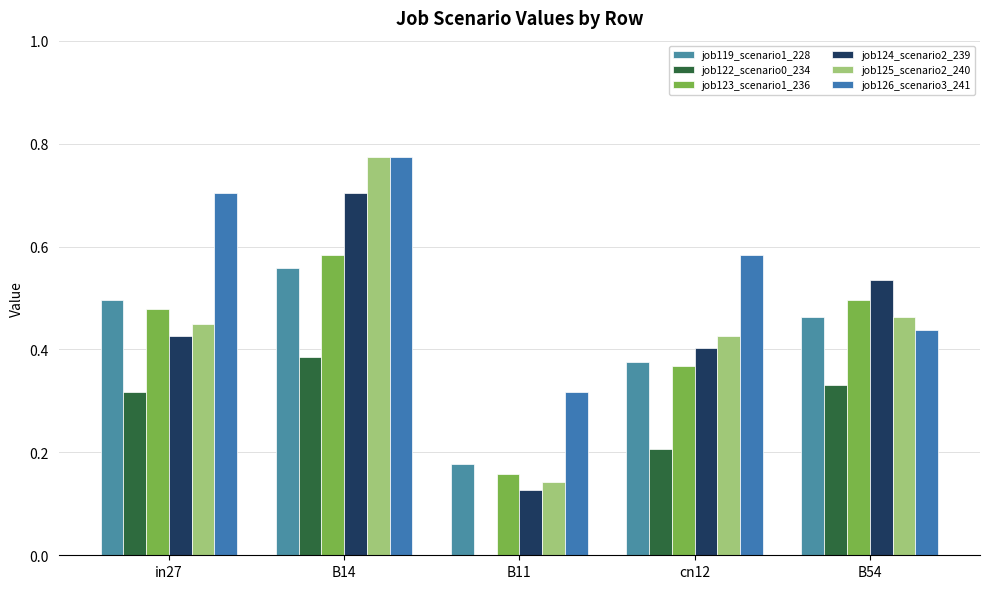

How many groups of bars are there?

5